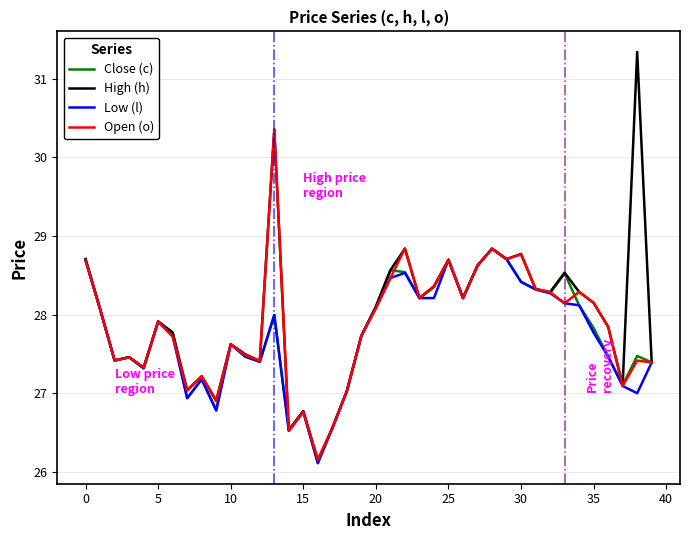

What is the minimum value for Close (c)?

26.1